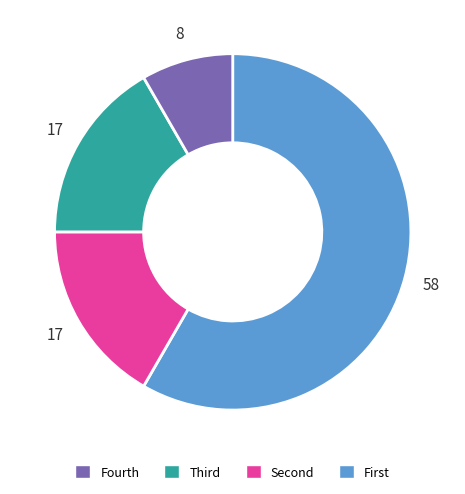

Is there any slice that represents more than half of the pie?

Yes